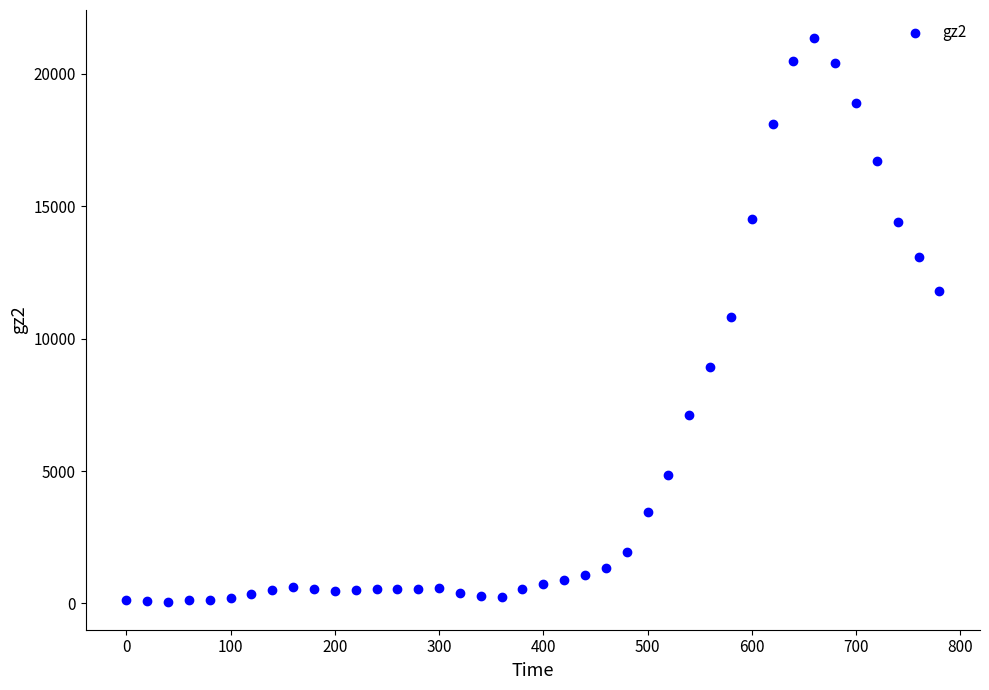

What is the range of X values (max minus min)?

780